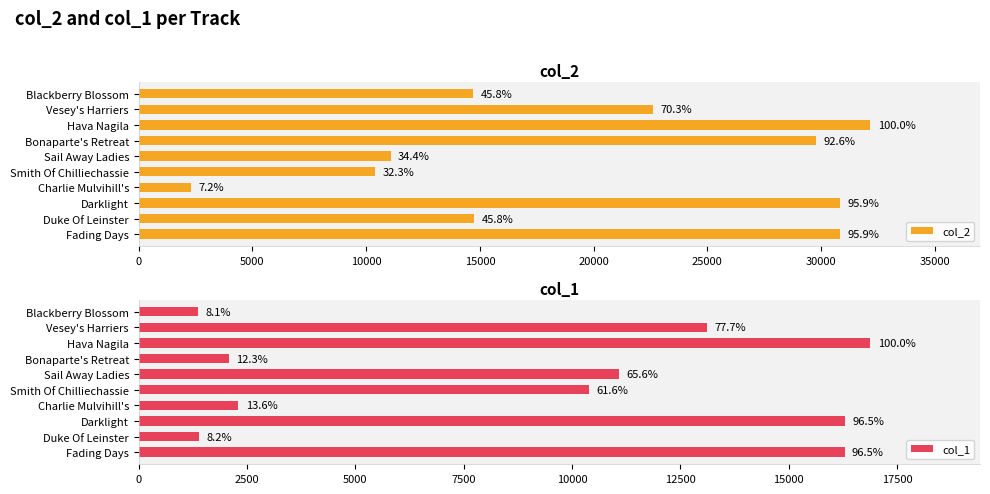

What is the greatest value displayed?

32163